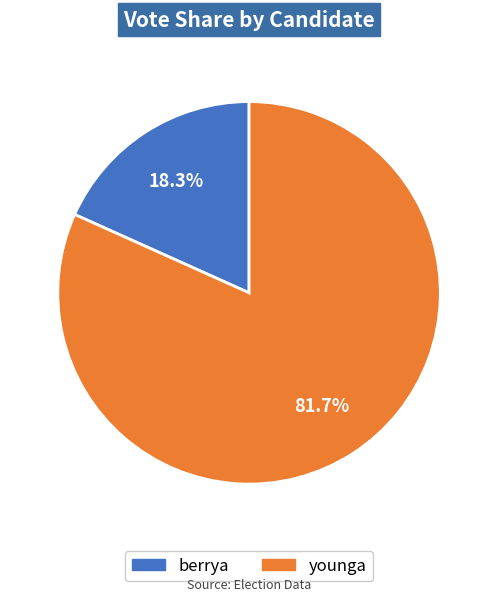

Count the number of slices in the pie.

2